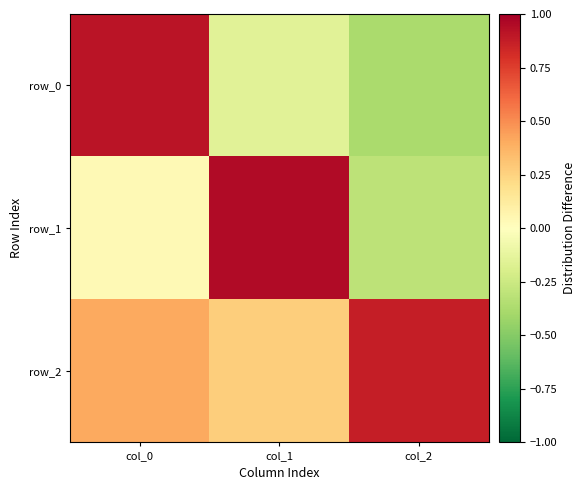

Between col_1 and col_2, which series saw the biggest shift?

row_1